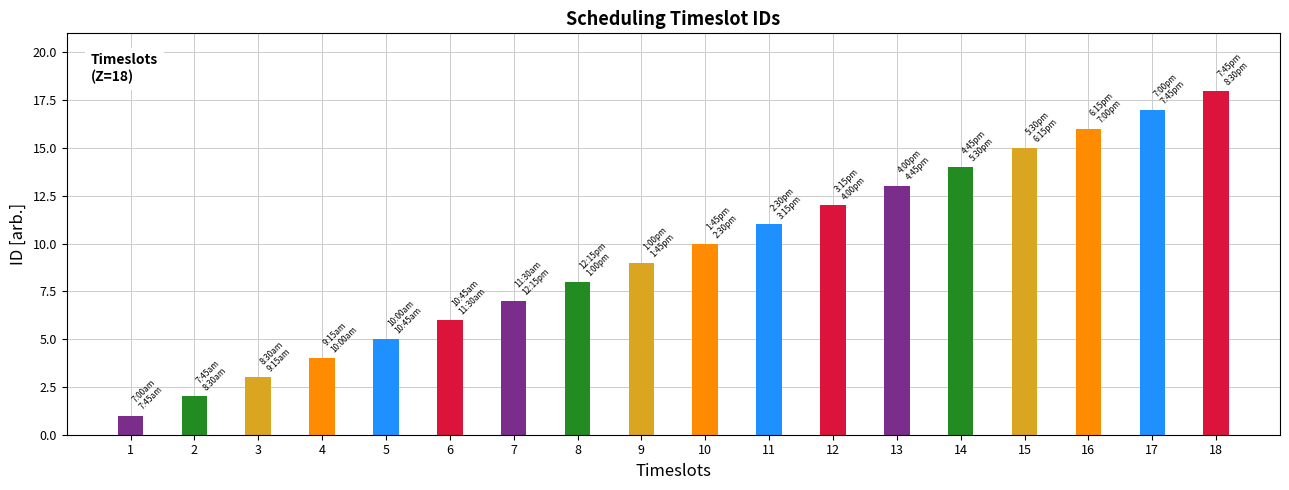

Reading right to left, transcribe all the data shown in this chart.

18	17	16	15	14	13	12	11	10	9	8	7	6	5	4	3	2	1